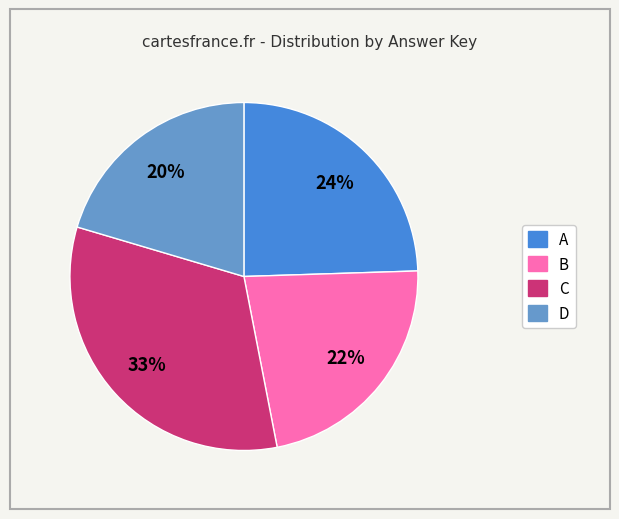

What percentage is the A slice, to the nearest percent?

24%